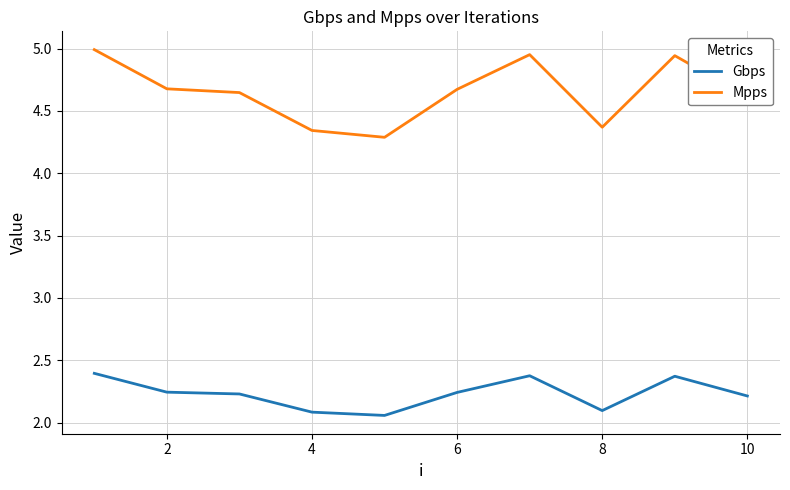

Which series has the widest spread of values?

Mpps